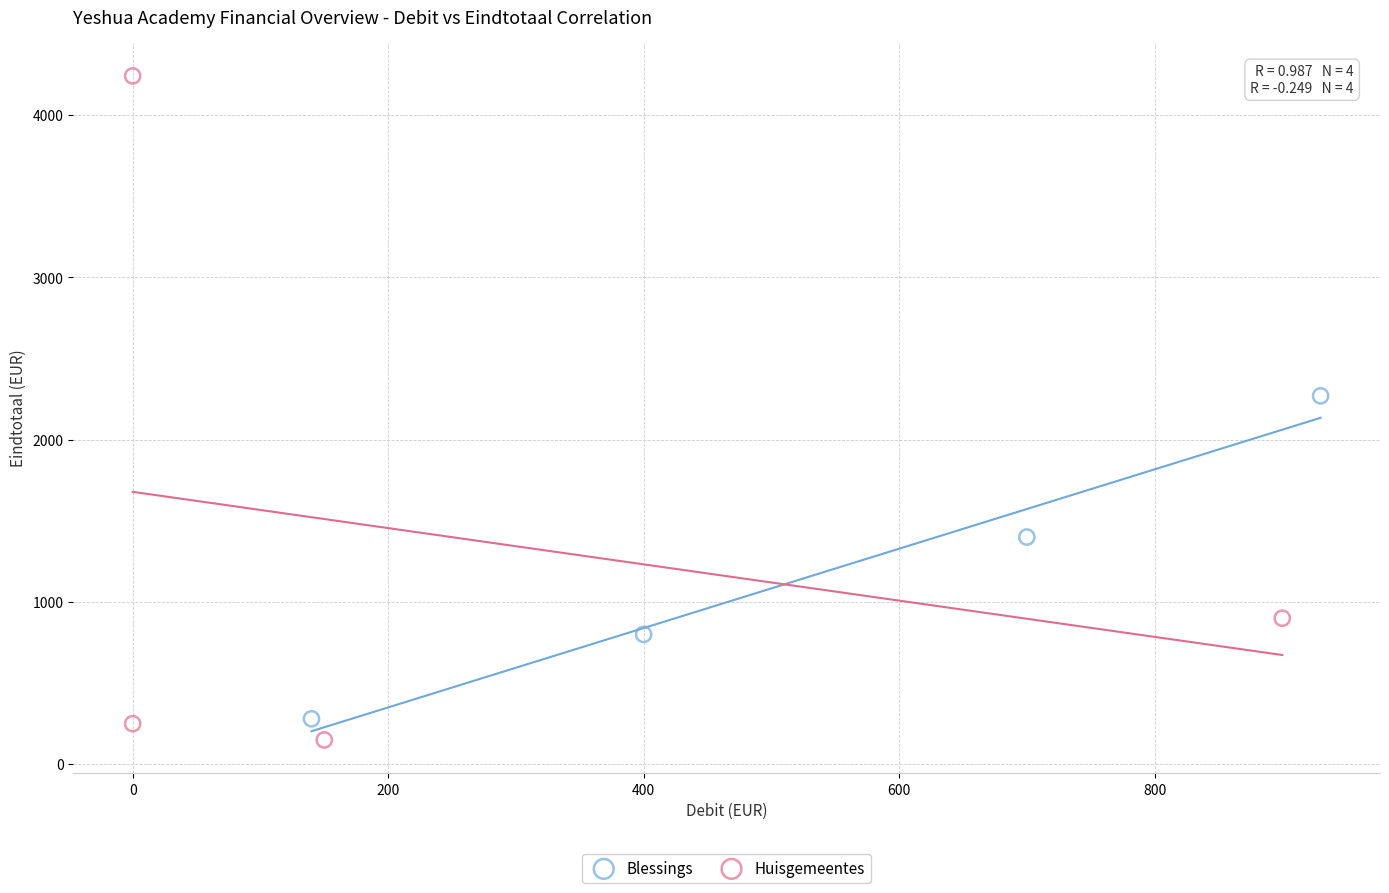

Which series has the largest Y range (max minus min)?

Huisgemeentes